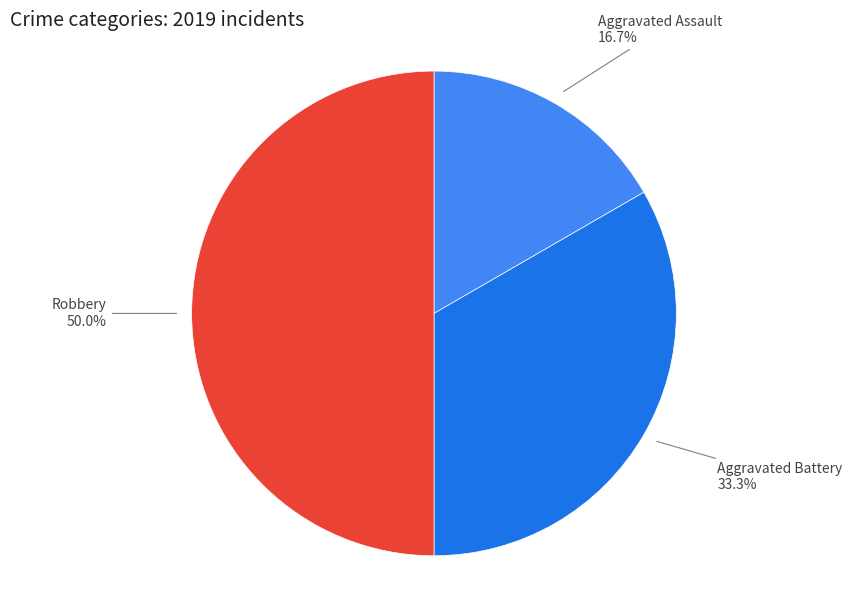

To the nearest percent, what is the difference between the largest and smallest slice percentages?

33%